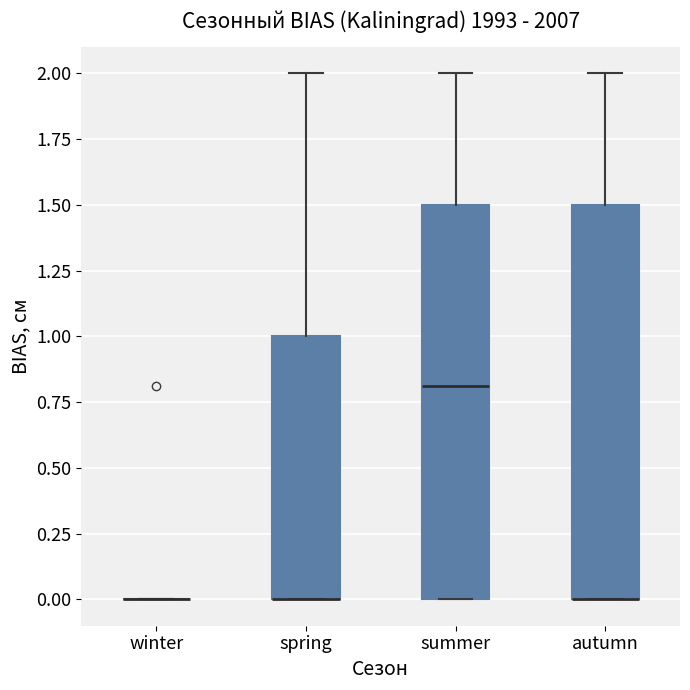

Where is the upper edge of the box for summer on the y-axis? The values are not printed on the chart, so give them approximately, as read against the axis.

1.5